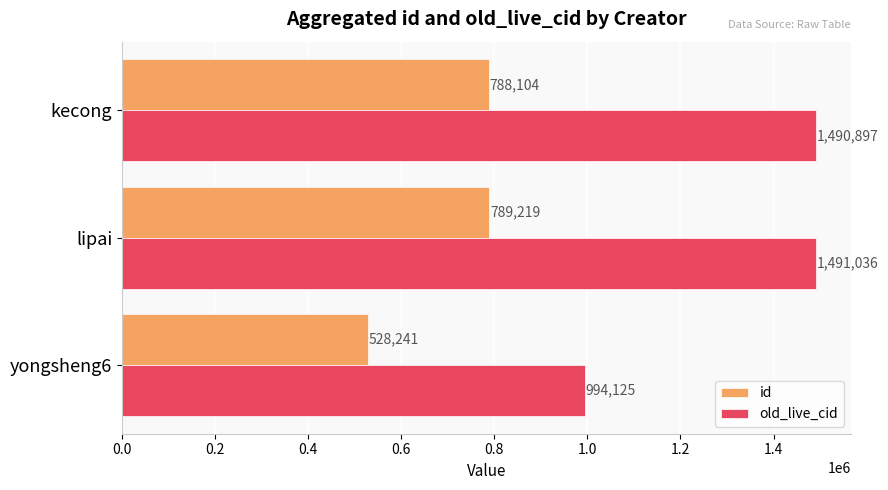

Rank the series at kecong from highest to lowest value.

old_live_cid, id